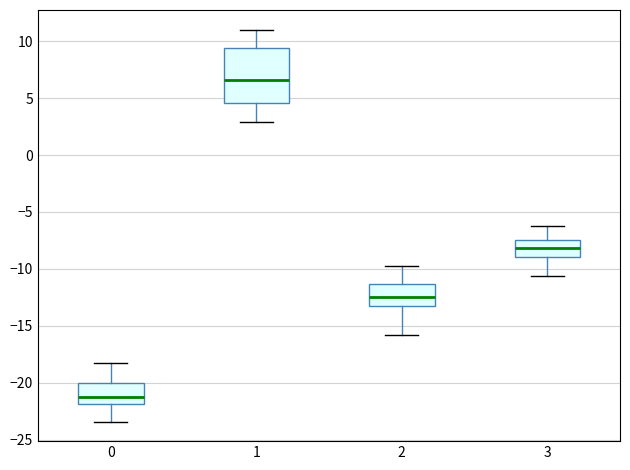

Which box has the highest median line?

1